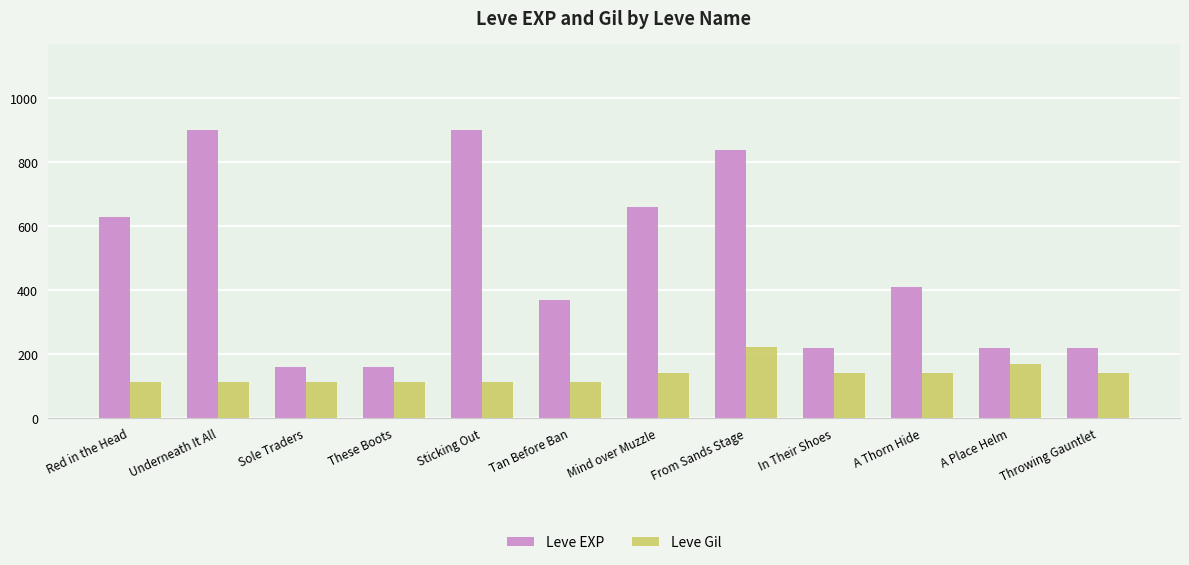

Is the value of Leve Gil at Tan Before Ban greater than the value of Leve EXP at Throwing Gauntlet?

No